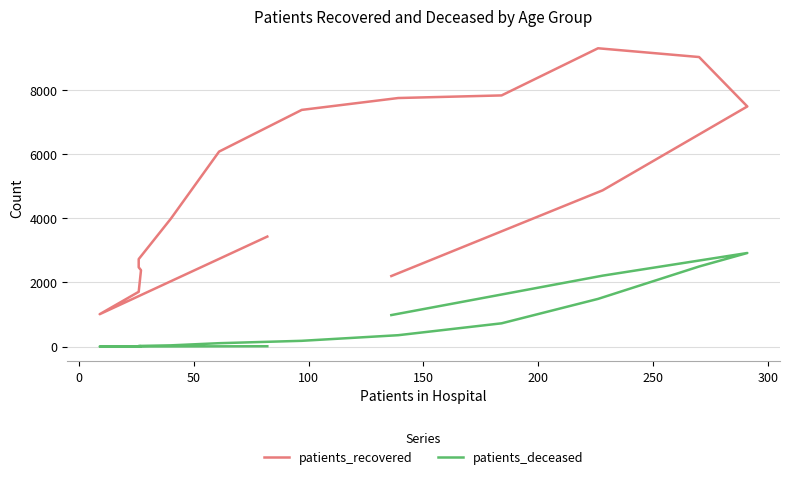

Which series has the widest spread of values?

patients_recovered